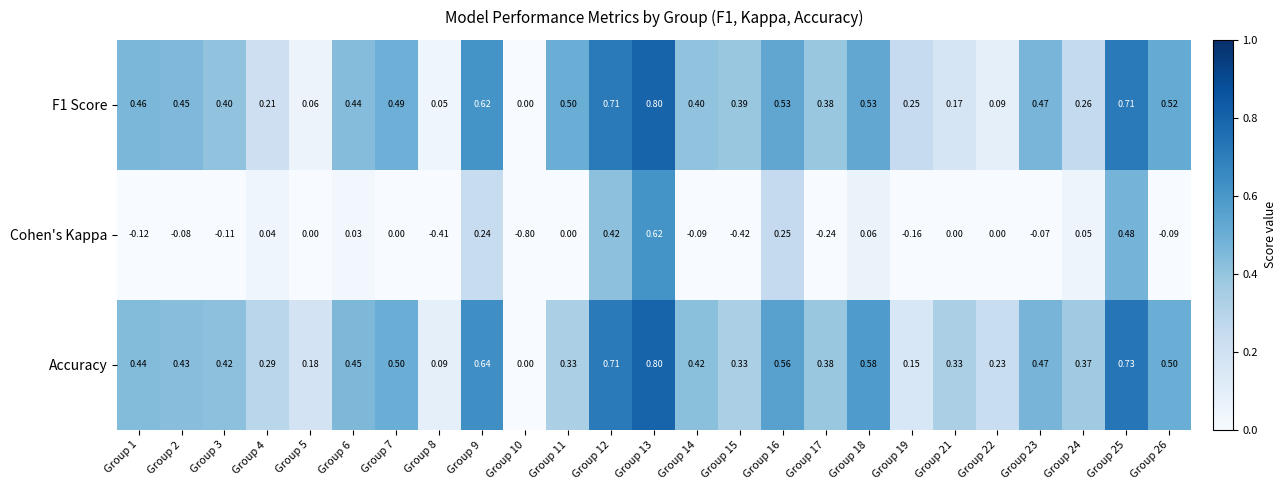

Is the value of F1 Score at Group 11 greater than the value of Accuracy at Group 4?

Yes